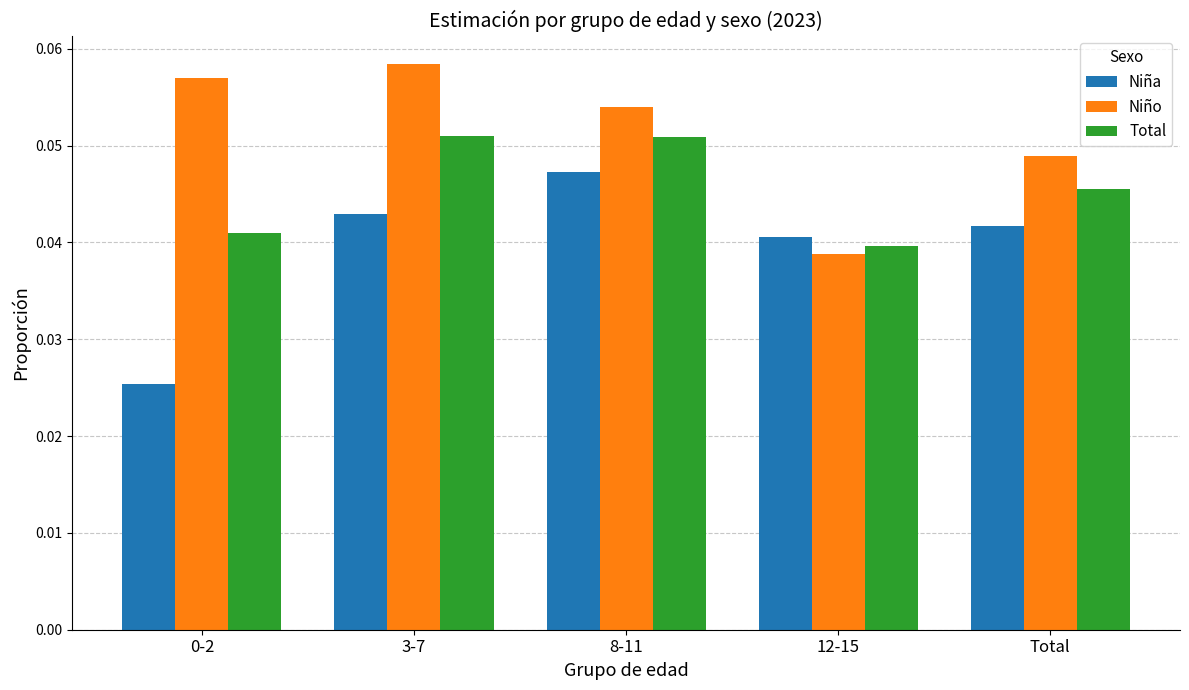

How many bars are there in total?

15